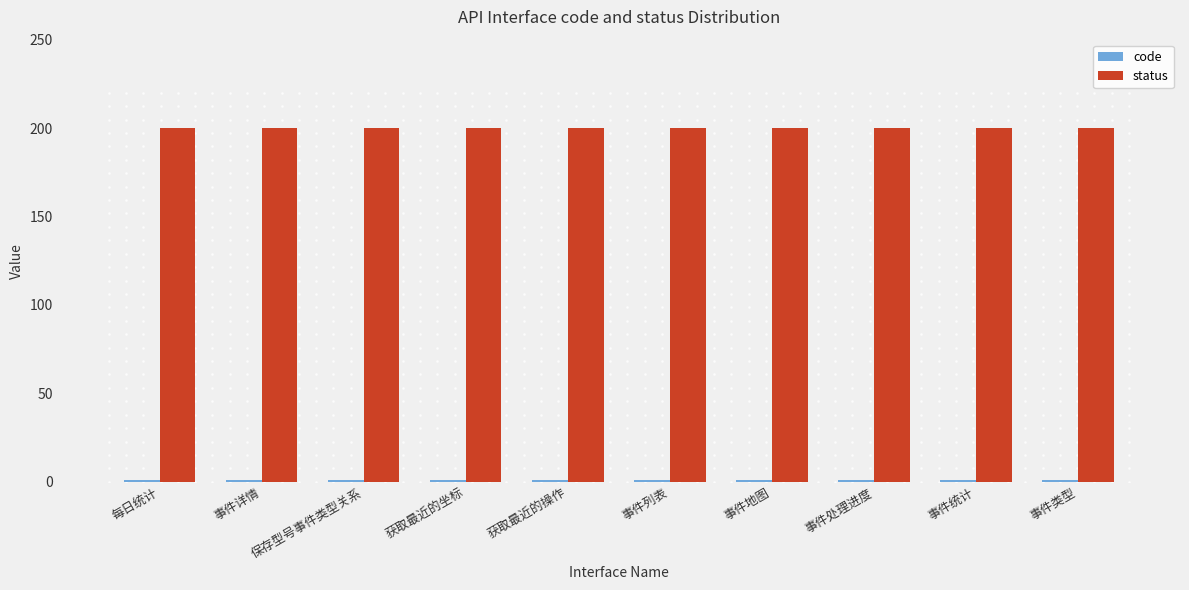

Is the value of status at 获取最近的操作 greater than the value of code at 获取最近的操作?

Yes